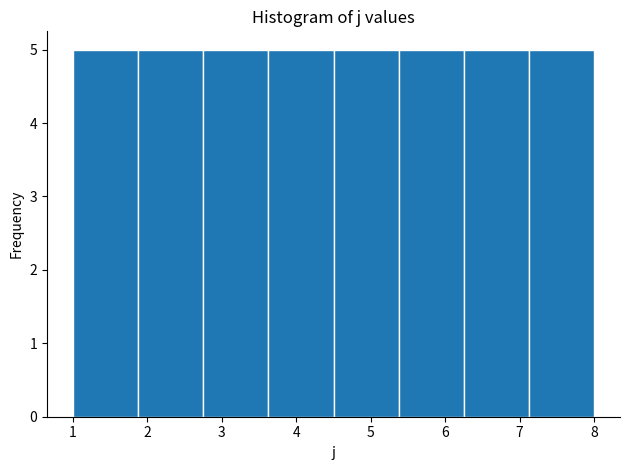

How tall is the bar that spans 6.3 to 7.1 on the x-axis? Neither the bar edges nor the heights are printed on the chart, so give them approximately, as read against the axes.

5